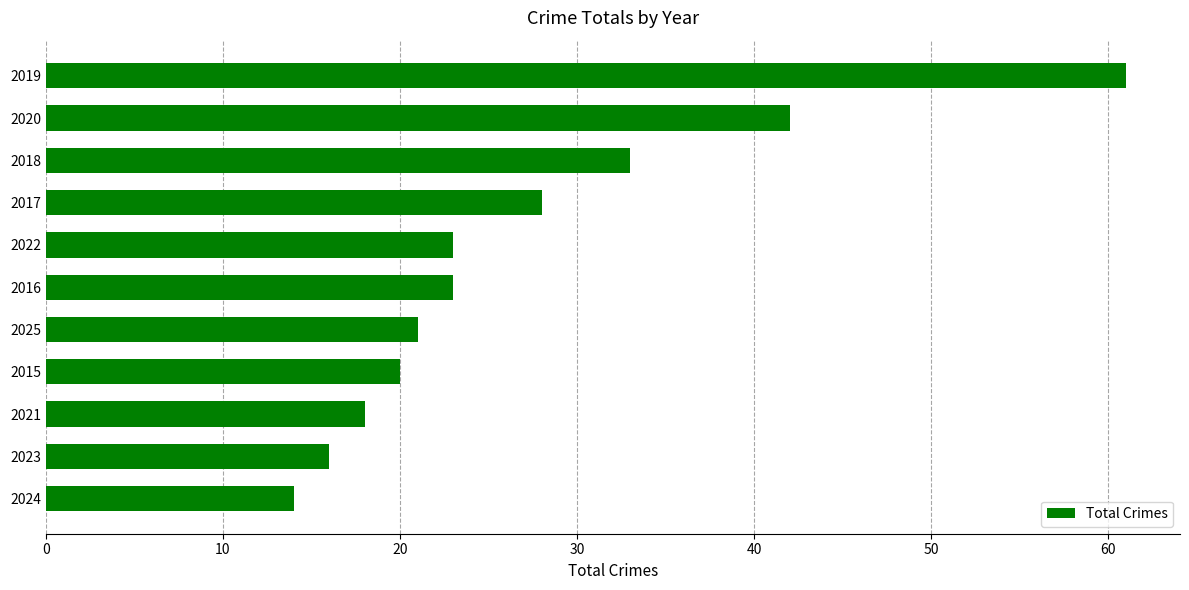

What is the average value?

27